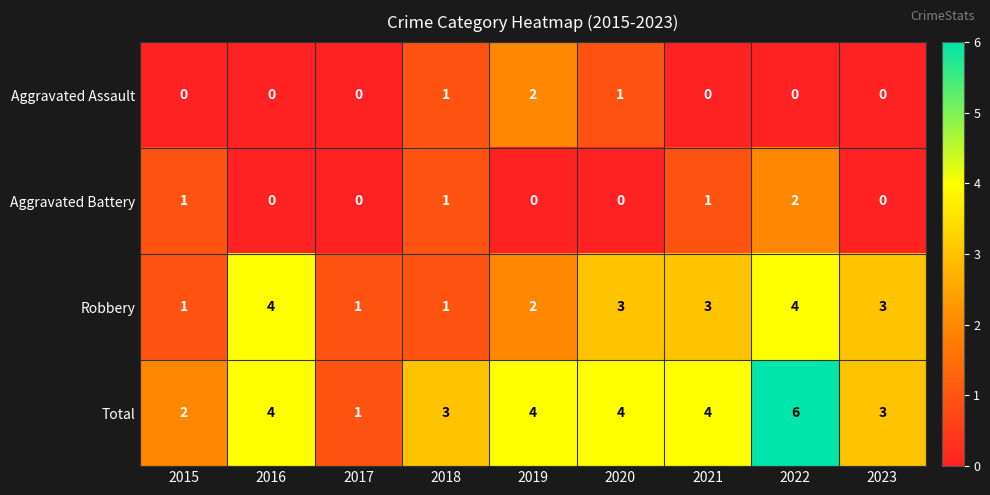

What is the spread (max minus min) of values at 2021?

4